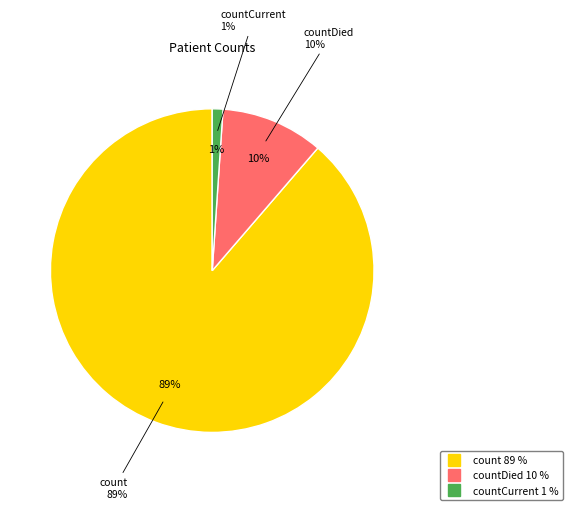

What is the majority slice?

count